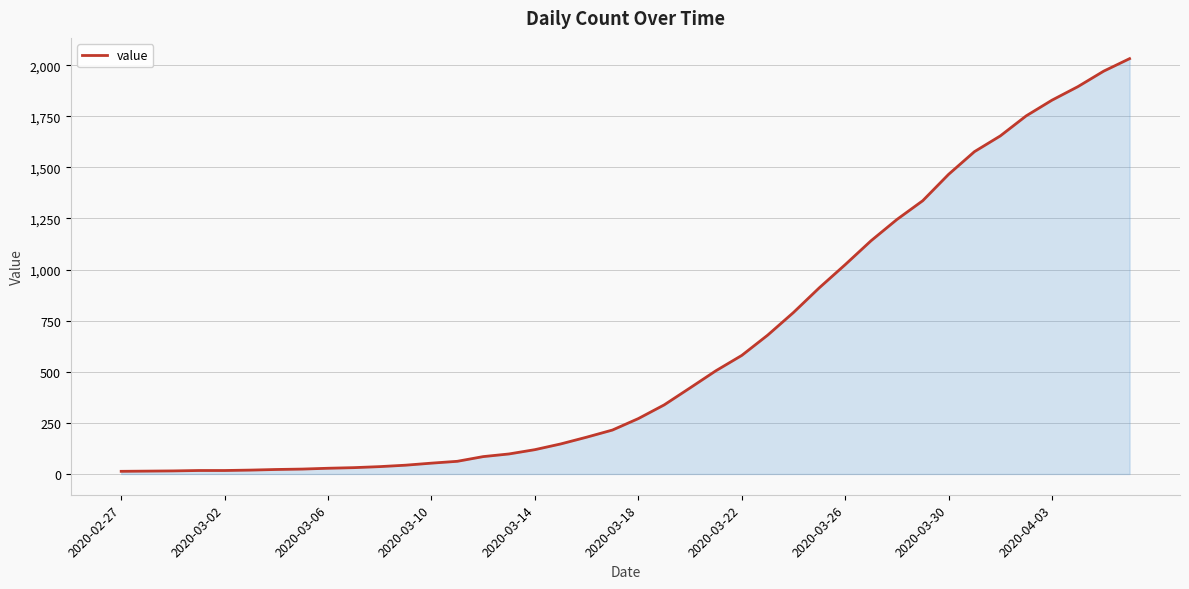

What is the difference between the maximum and minimum values?

2019